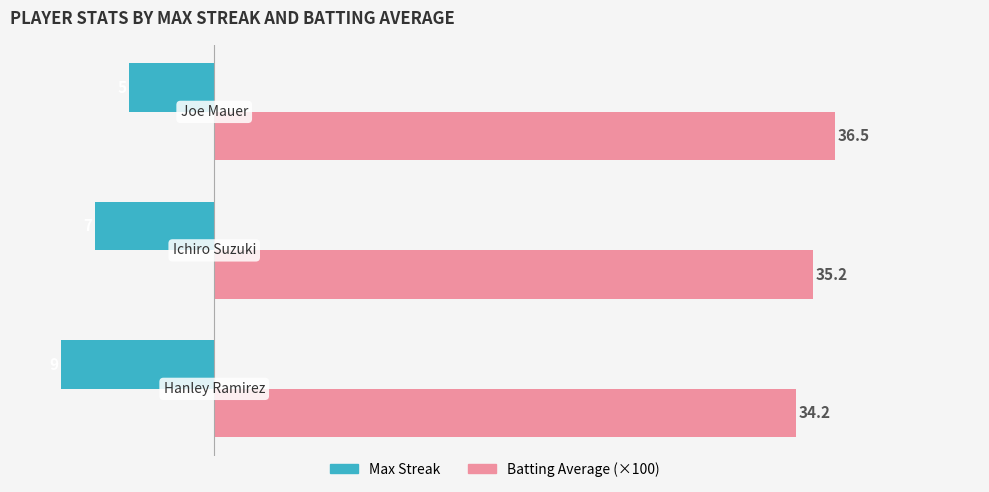

What is the average value of the Max Streak series?

-7.0